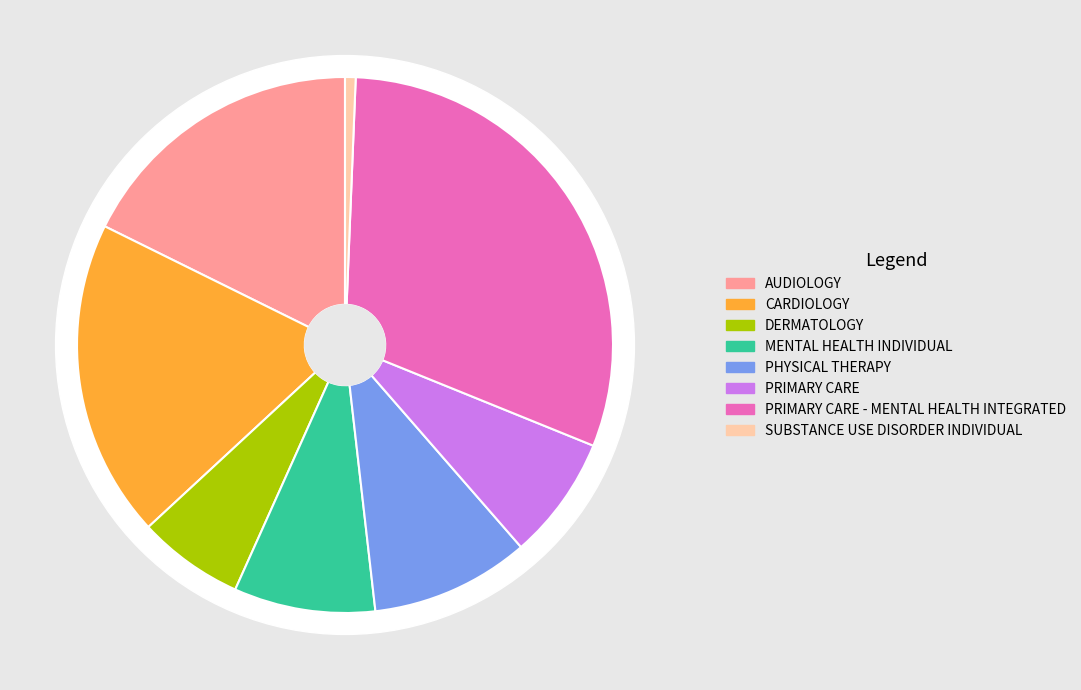

What percentage do PRIMARY CARE and DERMATOLOGY together represent?

13.9%